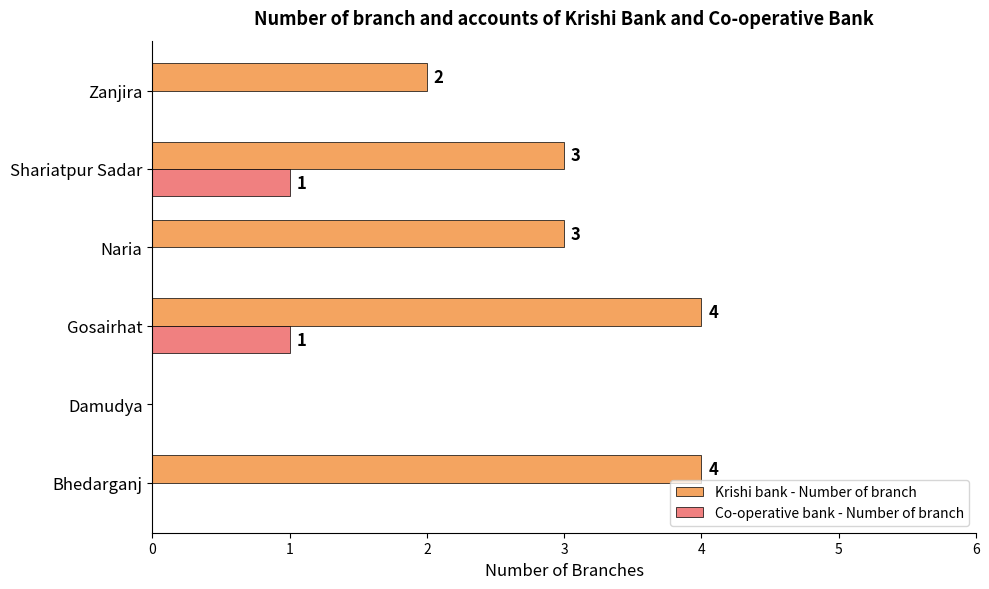

True or false: Krishi bank - Number of branch has a value of 4 at Bhedarganj.

True